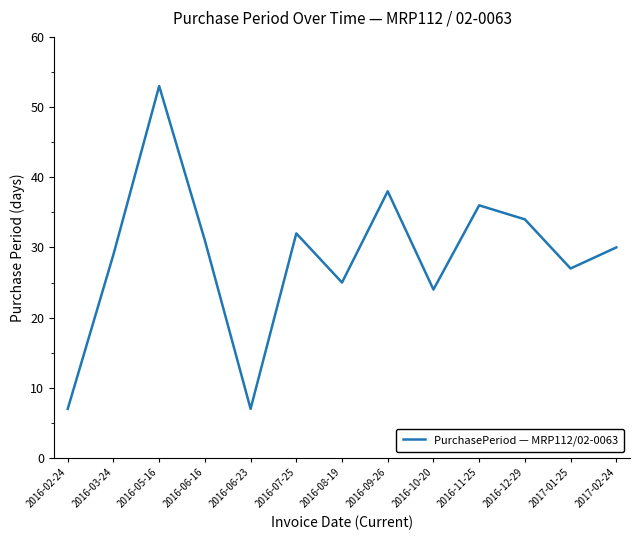

What position from the right is 2016-08-19?

7